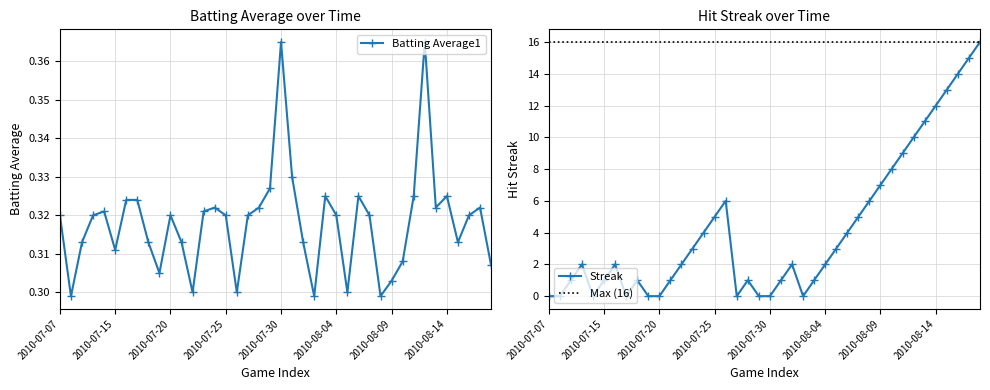

At how many categories does at least one series exceed 2?

18